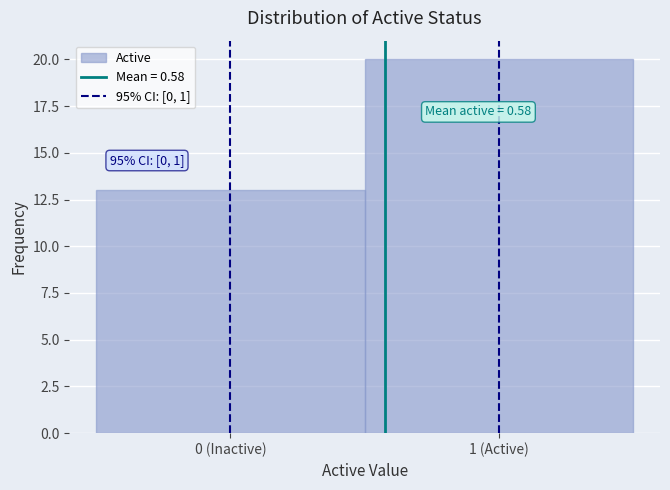

Reading right to left, what are all the values shown in this chart?

1 (Active)=20	0 (Inactive)=13